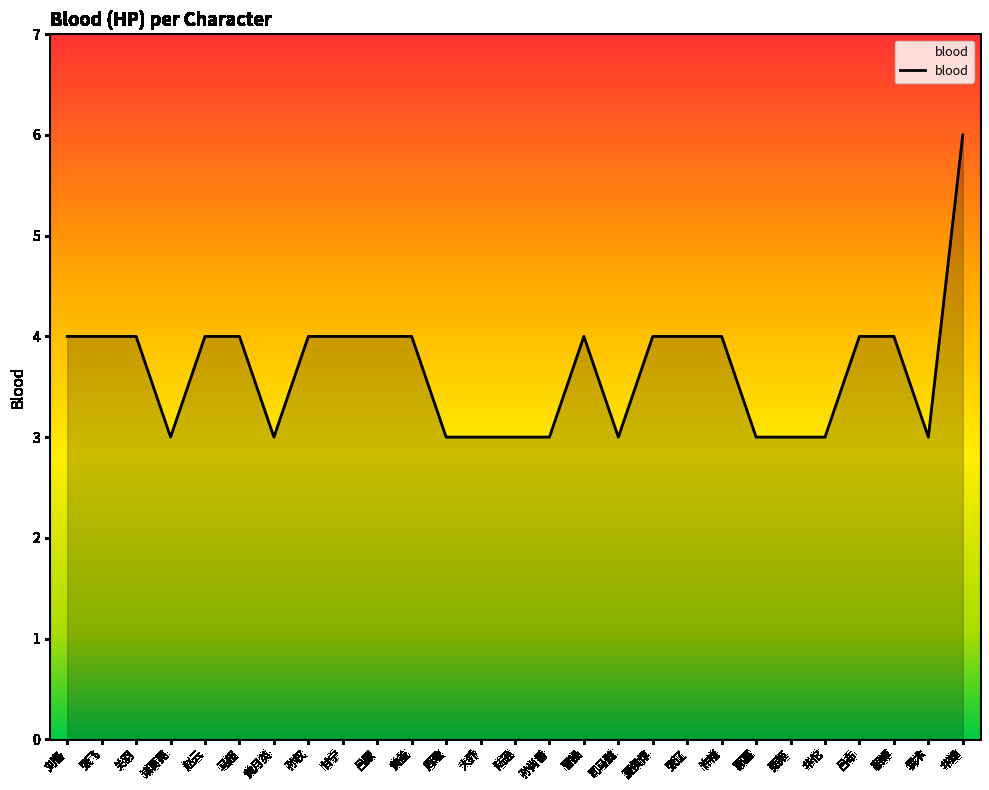

Does the chart have visible grid lines?

No